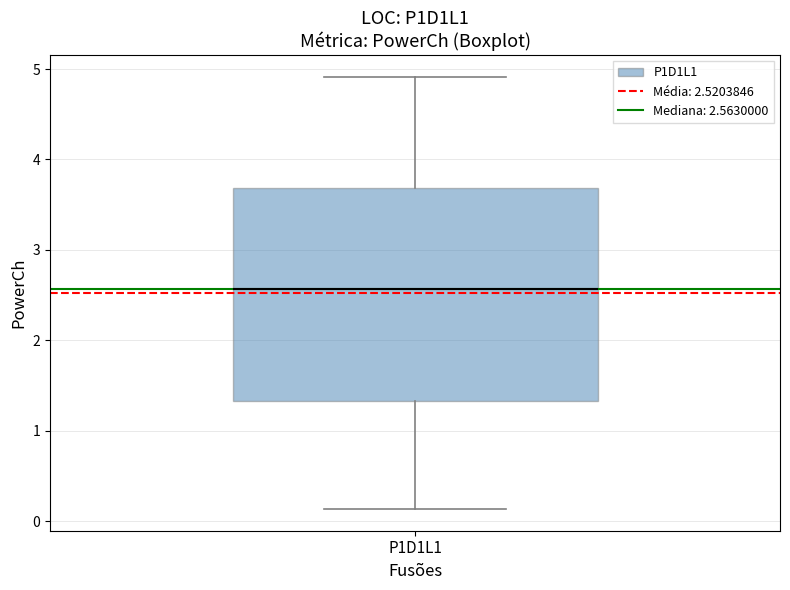

Transcribe this box plot: give where the median line is, the range the box spans, and where the two whiskers end, as read against the y-axis. The values are not printed on the chart, so give them approximately, as read against the axis.

median 2.6, box 1.3 to 3.7, whiskers 0.1 to 4.9